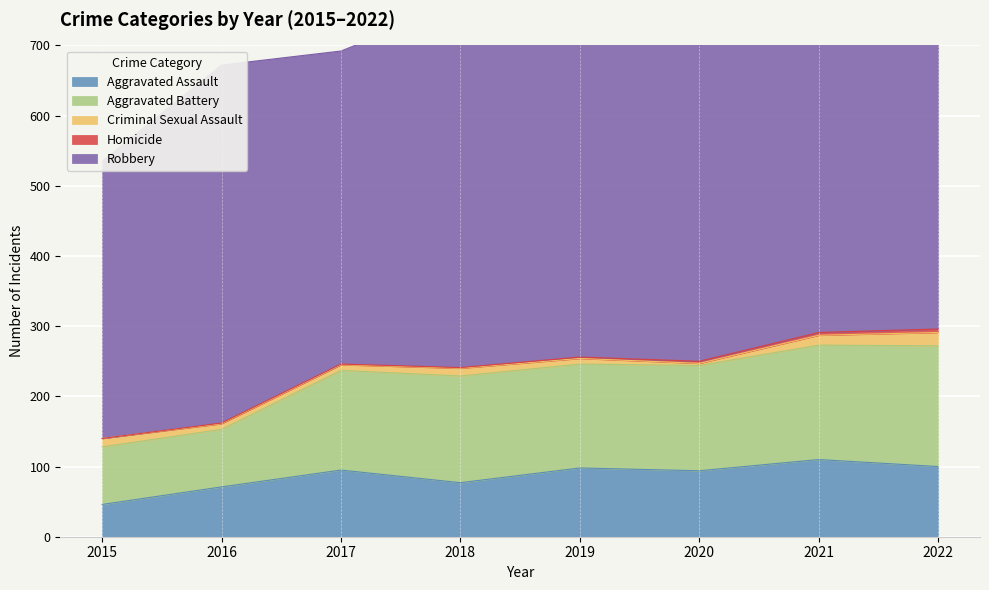

Where is the first local maximum for Criminal Sexual Assault?

2018